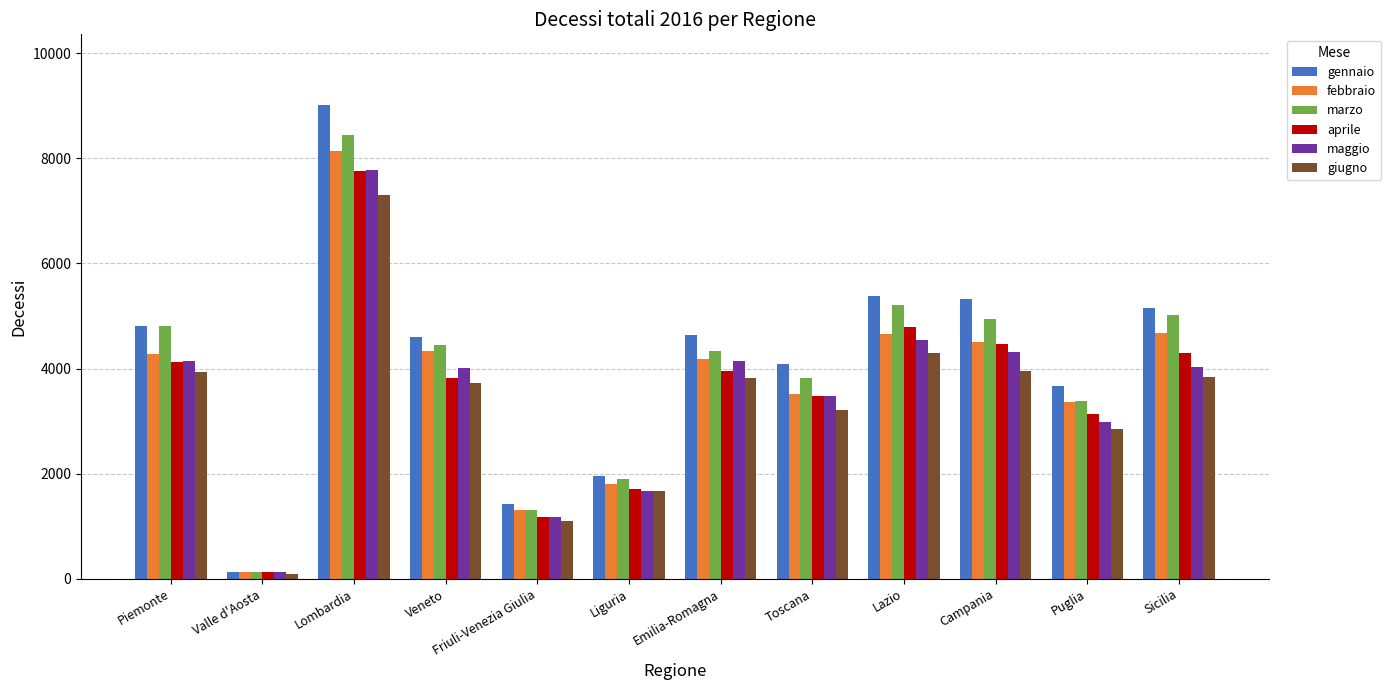

What position from the left is Campania?

10